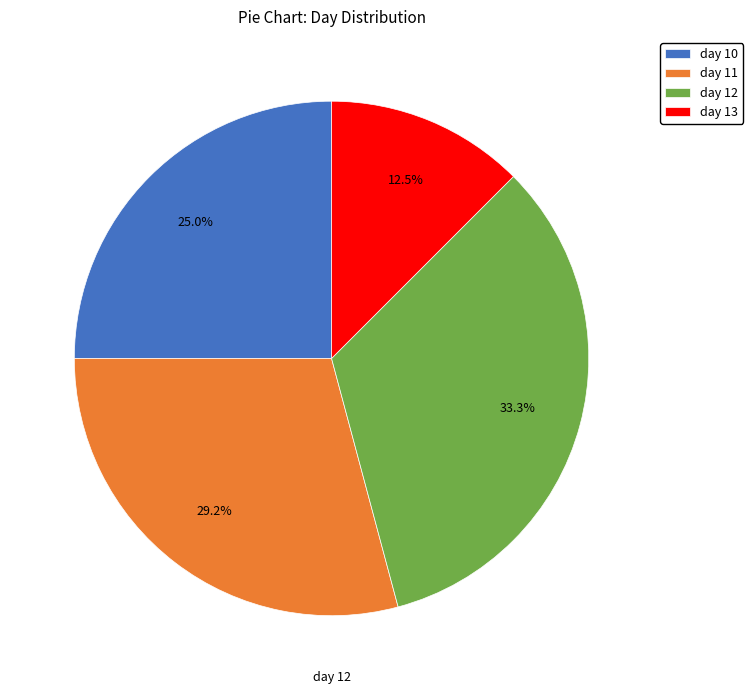

Rank the categories by value from lowest to highest.

day 13, day 10, day 11, day 12